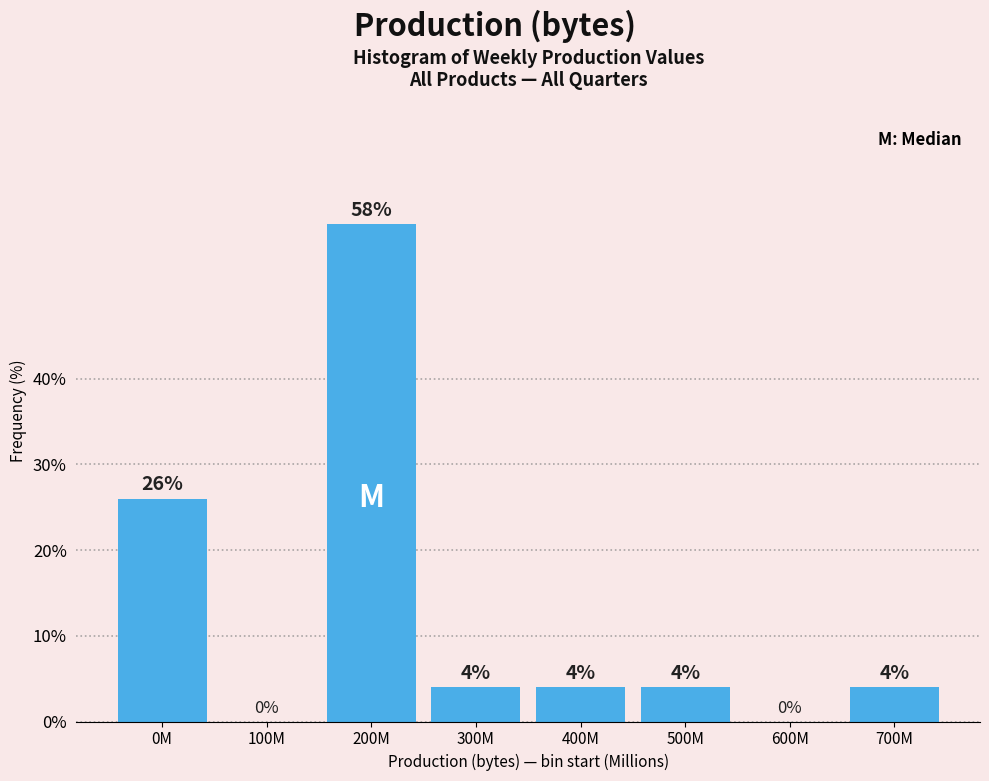

Reading left to right, what are all the values shown in this chart?

0M=26.0	100M=0.0	200M=58.0	300M=4.0	400M=4.0	500M=4.0	600M=0.0	700M=4.0